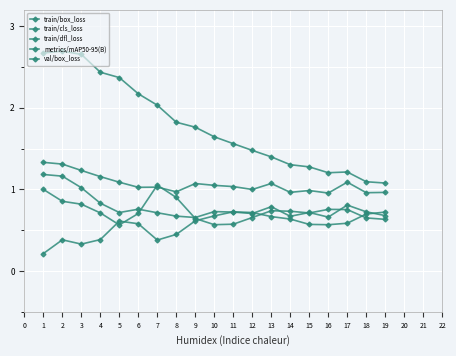

In train/dfl_loss, how many points are higher than both neighbors (excluding endpoints)?

5